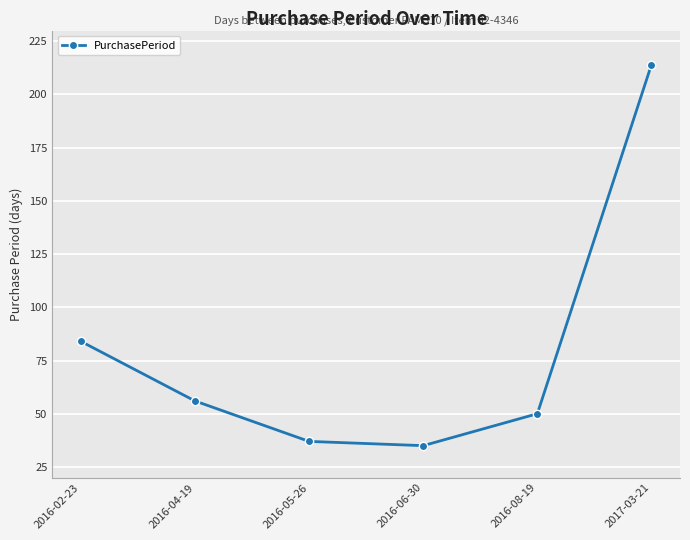

What is the difference between the maximum and minimum values?

179